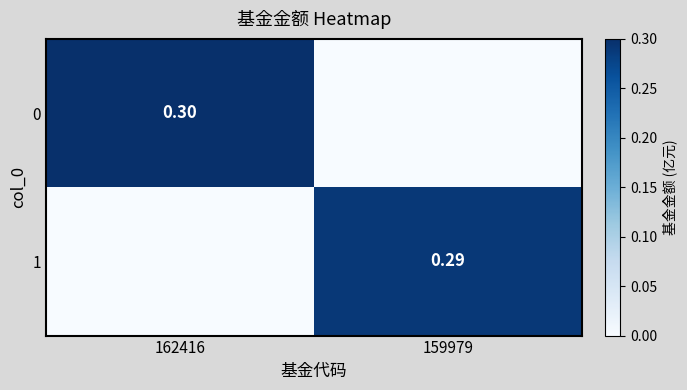

How many values in 0 are above zero?

1